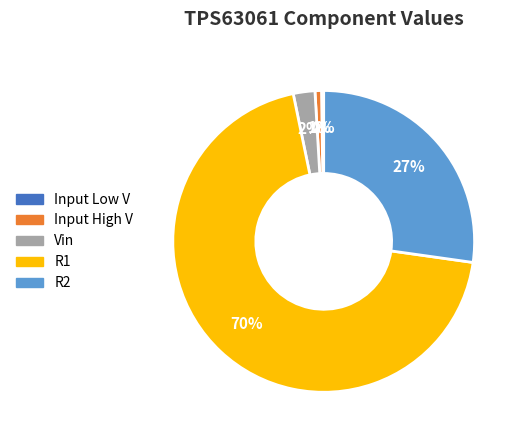

Which has a higher value, R1 or R2?

R1